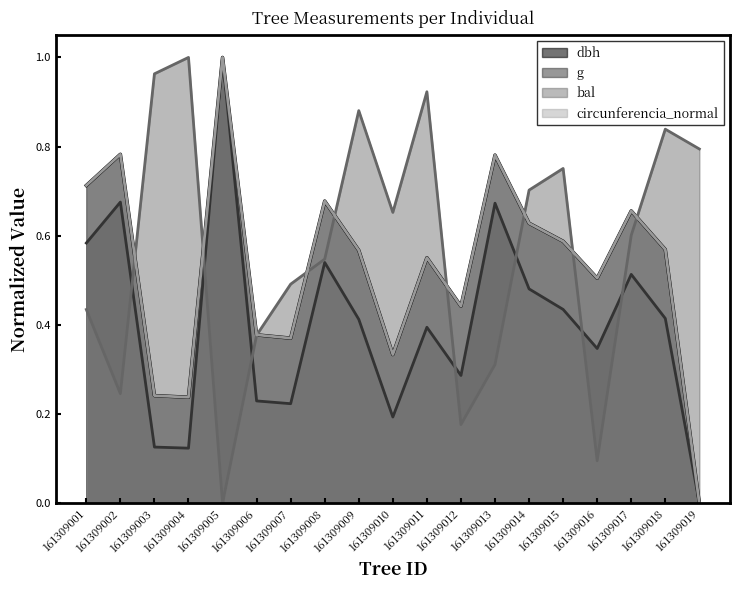

Does the chart display data point markers on the line(s)?

No